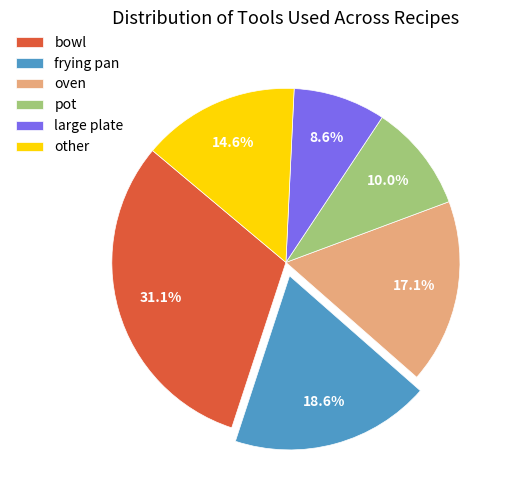

True or false: oven accounts for 17% of the total.

True